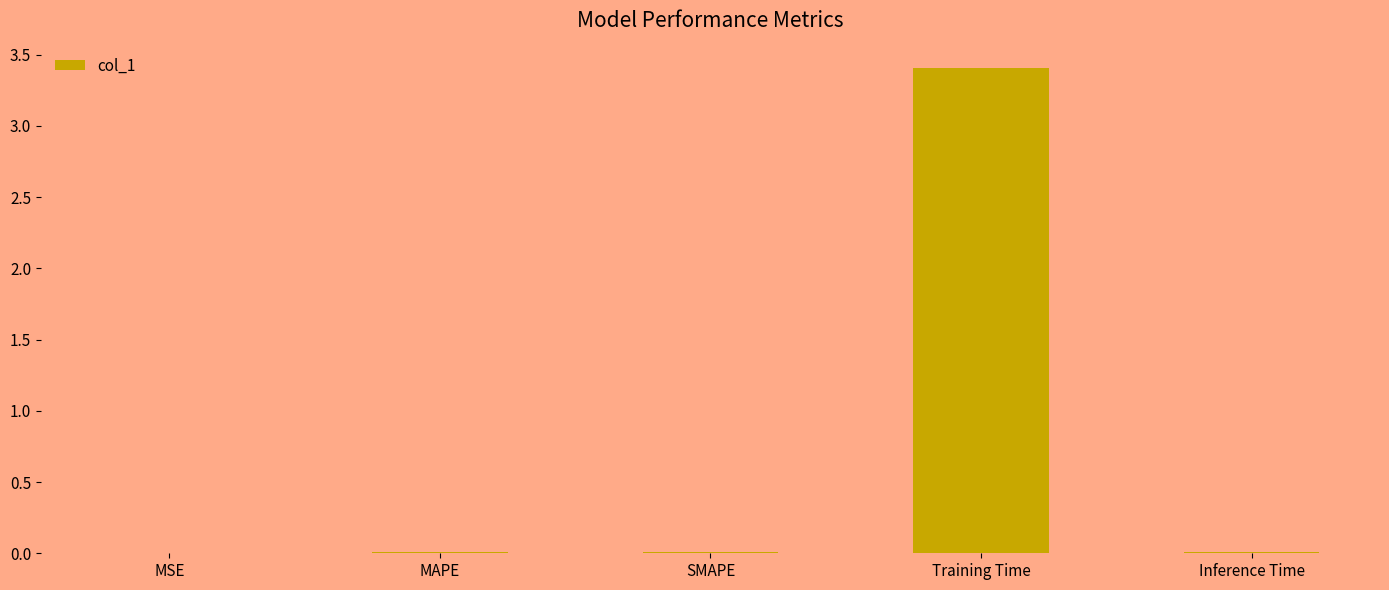

Does the chart contain stacked bars?

No